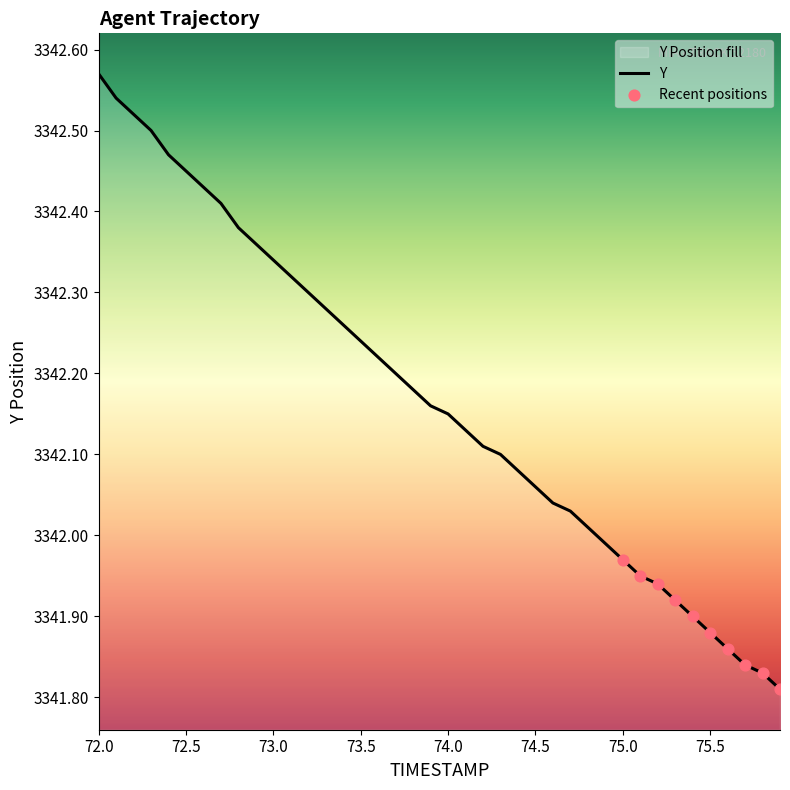

Approximately how many times larger is the value at 73.4 compared to 72.6?

1.0